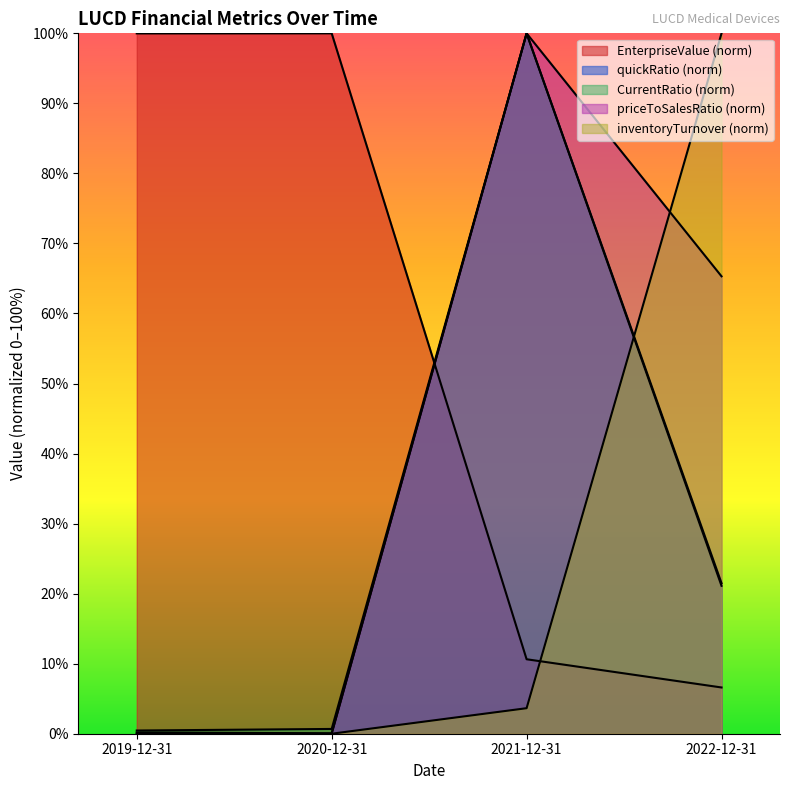

True or false: inventoryTurnover and EnterpriseValue intersect in this chart.

True